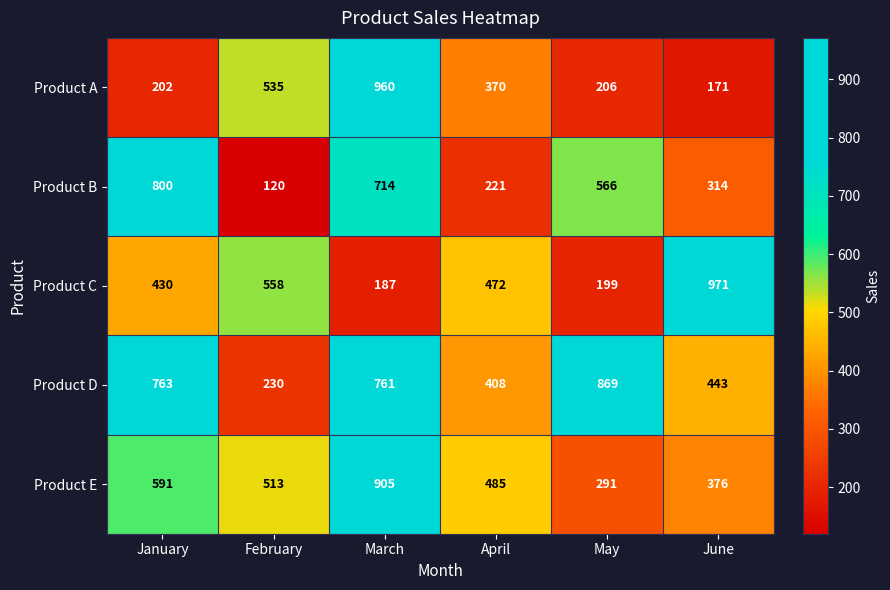

What is the average value of the Product C series?

470